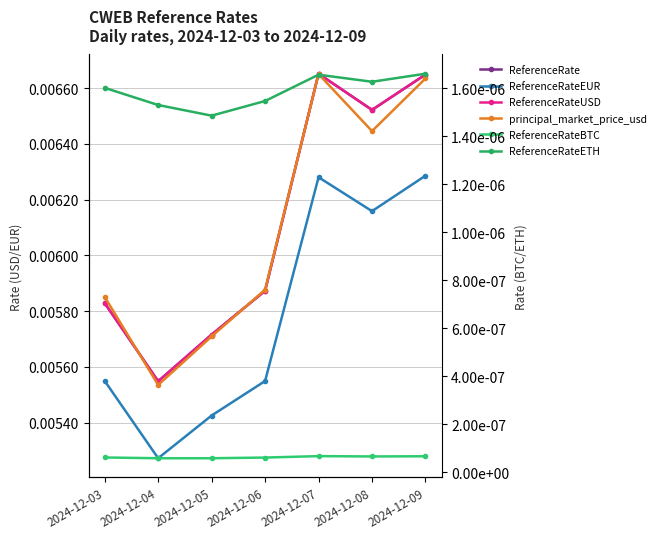

Where is ReferenceRateETH nearest to the value 0?

2024-12-05